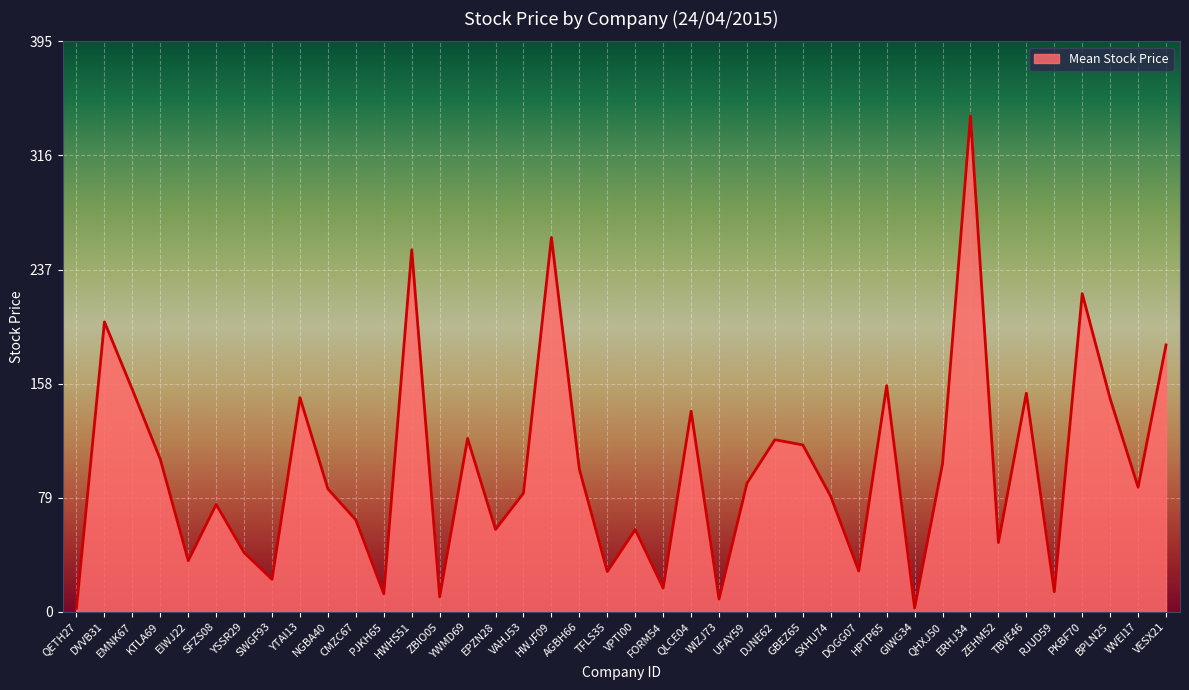

Is it true that the value at BPLN25 is 147.6?

True